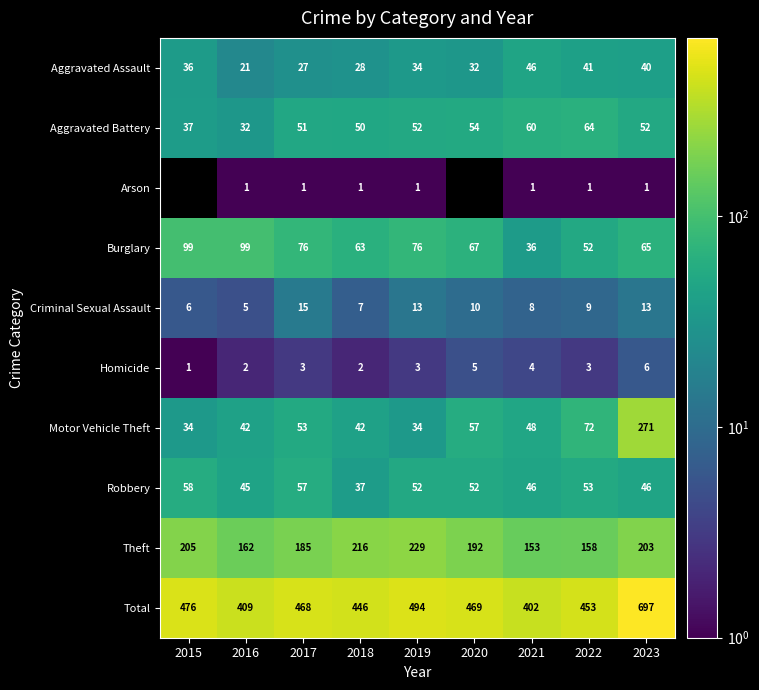

At 2018, list the series in order from smallest to largest.

Arson, Homicide, Criminal Sexual Assault, Aggravated Assault, Robbery, Motor Vehicle Theft, Aggravated Battery, Burglary, Theft, Total